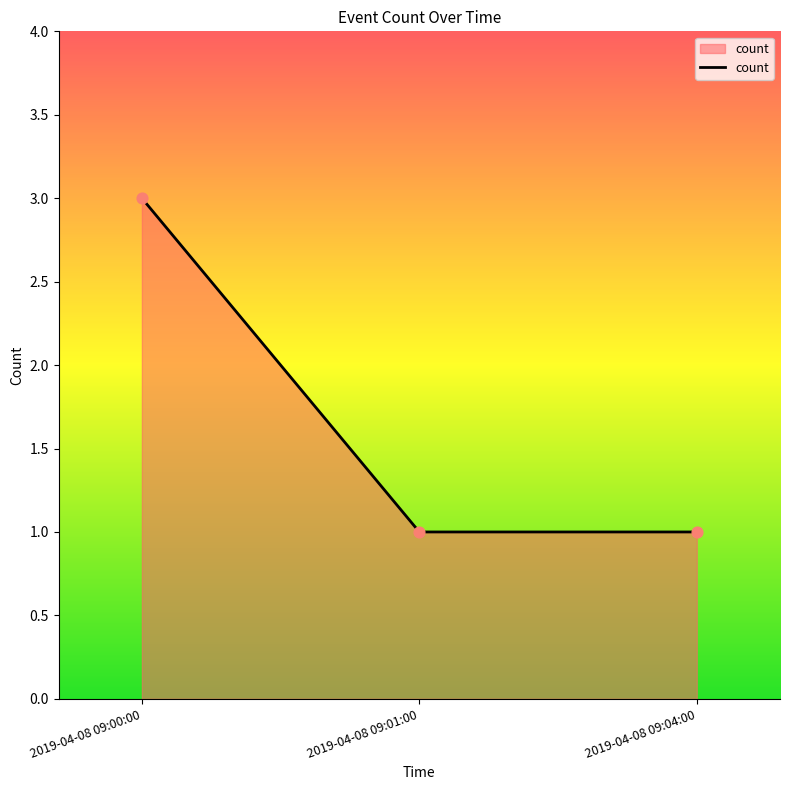

Approximately how many times larger is the value at 2019-04-08 09:00:00 compared to 2019-04-08 09:04:00?

3.0